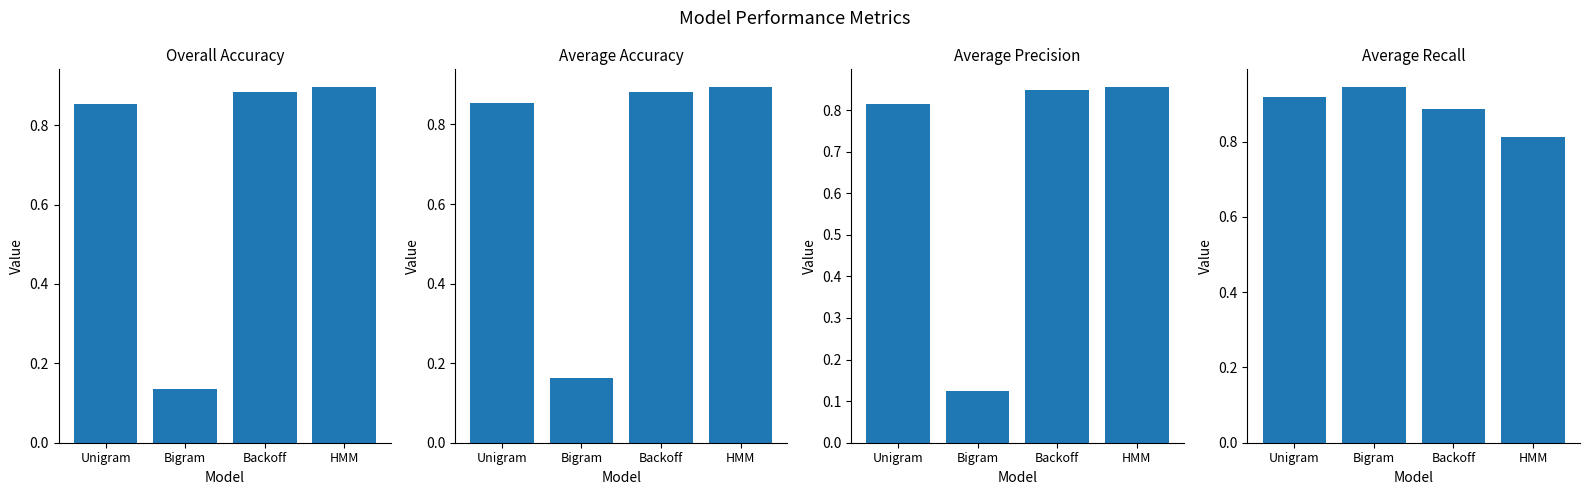

What is the label of the 2nd bar from the right?

Backoff